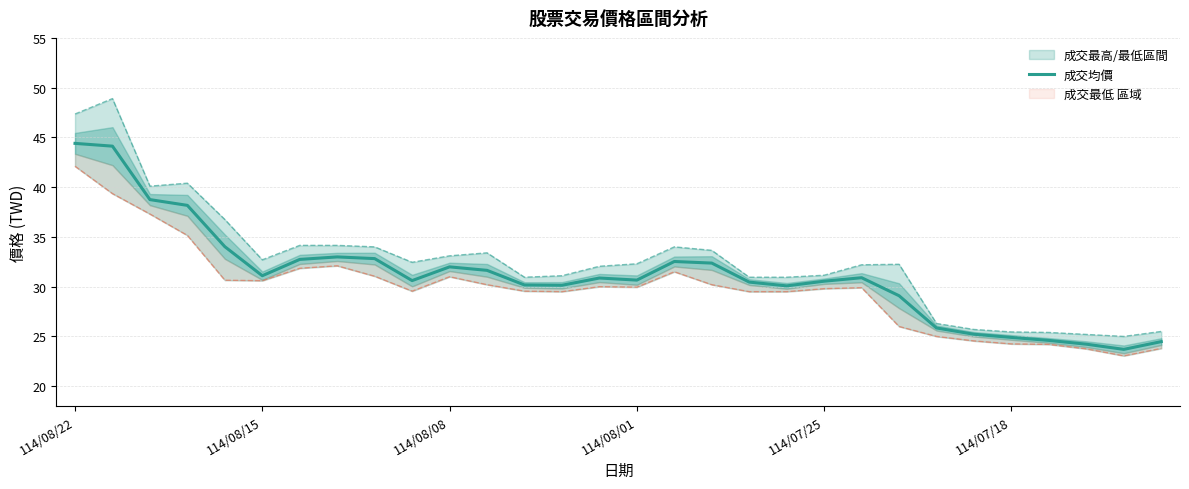

True or false: 成交均價 has a value of 47.9 at 114/08/01.

False